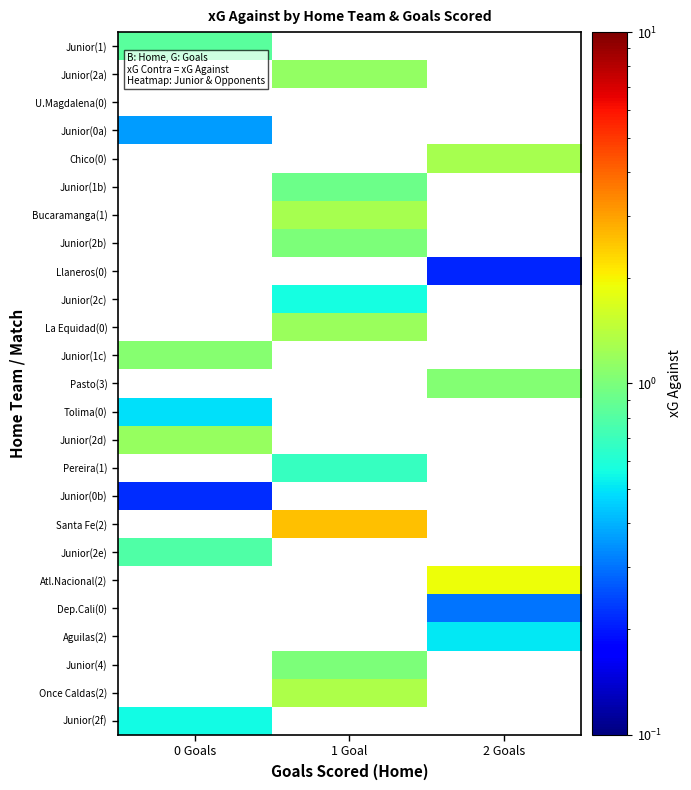

Reading right to left, list all the values displayed in this chart.

Junior(1): 2 Goals=0.0	1 Goal=0.0	0 Goals=0.8
Junior(2a): 2 Goals=0.0	1 Goal=1.1	0 Goals=0.0
U.Magdalena(0): 2 Goals=0.0	1 Goal=0.0	0 Goals=0.0
Junior(0a): 2 Goals=0.0	1 Goal=0.0	0 Goals=0.4
Chico(0): 2 Goals=1.3	1 Goal=0.0	0 Goals=0.0
Junior(1b): 2 Goals=0.0	1 Goal=0.9	0 Goals=0.0
Bucaramanga(1): 2 Goals=0.0	1 Goal=1.3	0 Goals=0.0
Junior(2b): 2 Goals=0.0	1 Goal=1.0	0 Goals=0.0
Llaneros(0): 2 Goals=0.2	1 Goal=0.0	0 Goals=0.0
Junior(2c): 2 Goals=0.0	1 Goal=0.6	0 Goals=0.0
La Equidad(0): 2 Goals=0.0	1 Goal=1.2	0 Goals=0.0
Junior(1c): 2 Goals=0.0	1 Goal=0.0	0 Goals=1.1
Pasto(3): 2 Goals=1.1	1 Goal=0.0	0 Goals=0.0
Tolima(0): 2 Goals=0.0	1 Goal=0.0	0 Goals=0.5
Junior(2d): 2 Goals=0.0	1 Goal=0.0	0 Goals=1.2
Pereira(1): 2 Goals=0.0	1 Goal=0.7	0 Goals=0.0
Junior(0b): 2 Goals=0.0	1 Goal=0.0	0 Goals=0.2
Santa Fe(2): 2 Goals=0.0	1 Goal=2.6	0 Goals=0.0
Junior(2e): 2 Goals=0.0	1 Goal=0.0	0 Goals=0.8
Atl.Nacional(2): 2 Goals=1.9	1 Goal=0.0	0 Goals=0.0
Dep.Cali(0): 2 Goals=0.3	1 Goal=0.0	0 Goals=0.0
Aguilas(2): 2 Goals=0.5	1 Goal=0.0	0 Goals=0.0
Junior(4): 2 Goals=0.0	1 Goal=1.0	0 Goals=0.0
Once Caldas(2): 2 Goals=0.0	1 Goal=1.3	0 Goals=0.0
Junior(2f): 2 Goals=0.0	1 Goal=0.0	0 Goals=0.6